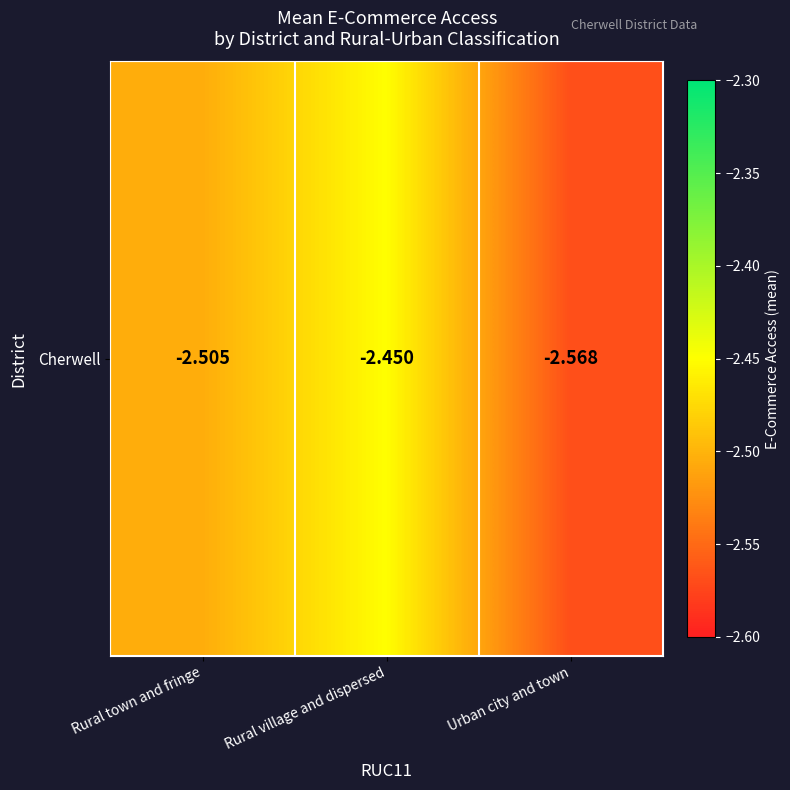

What is the smallest value displayed?

-2.6